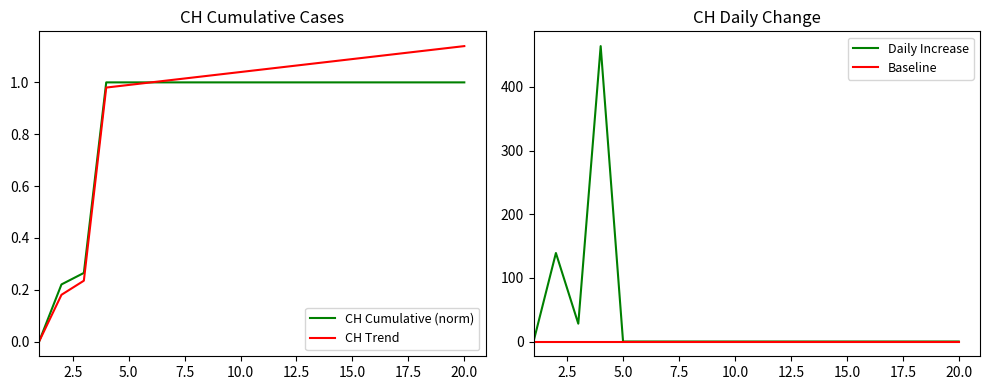

What is the greatest value displayed?

464.0